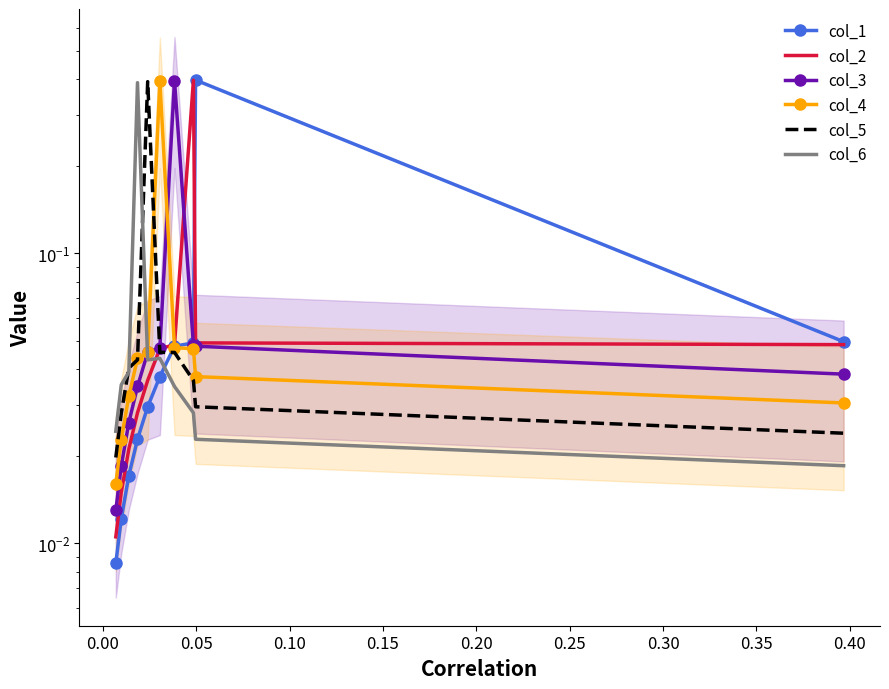

The value of col_6 at 0.25 is 0.0. True or false?

False